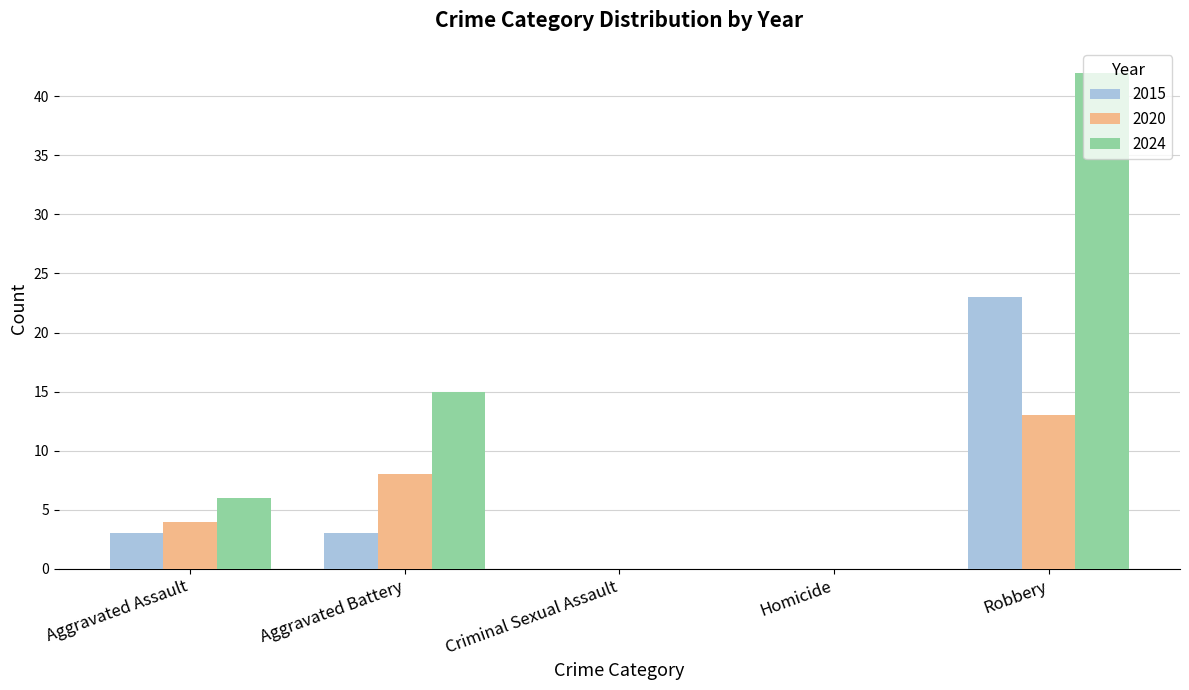

The 2024 series shows 42 at Robbery. True or false?

True